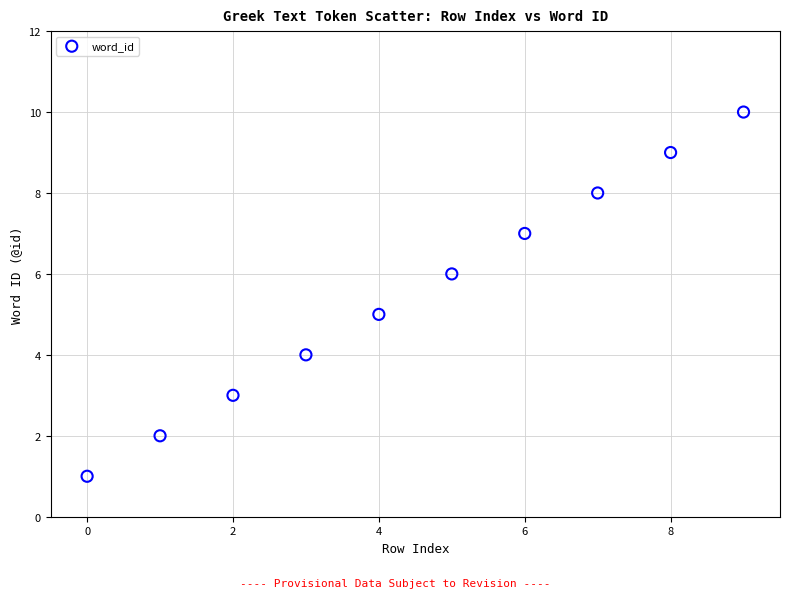

What is the range of Y values (max minus min)?

9